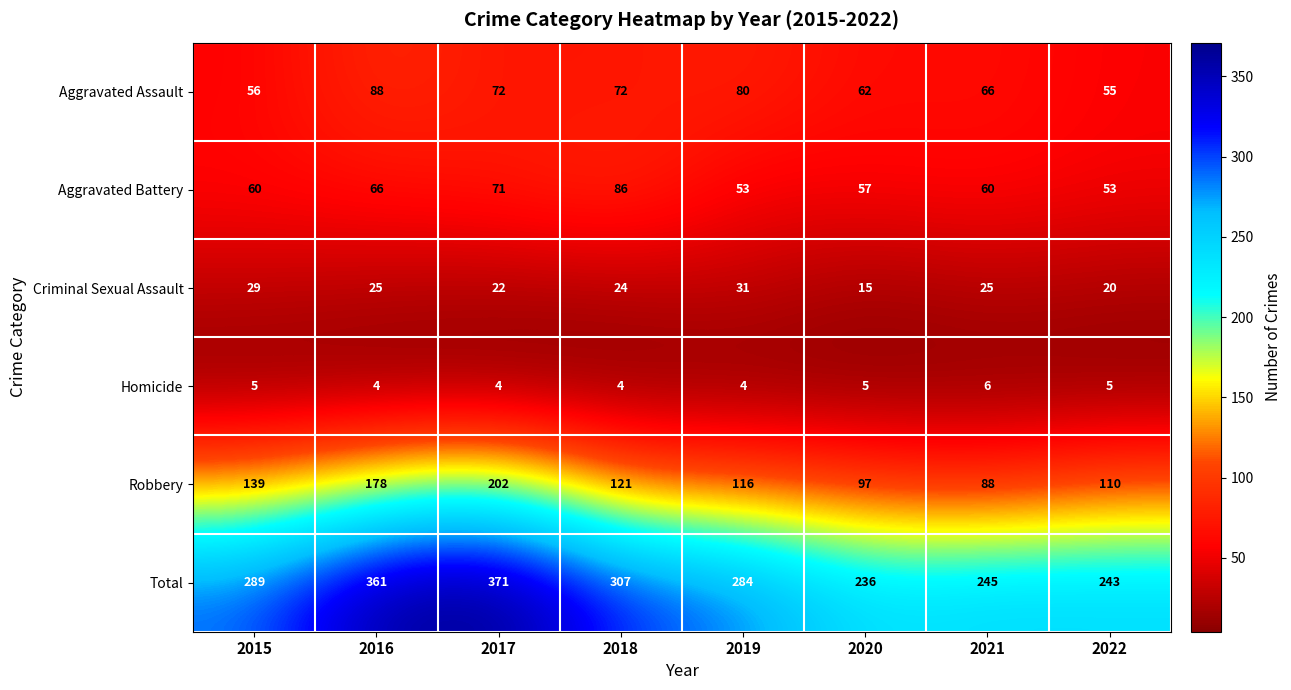

At 2017, list the series in order from largest to smallest.

Total, Robbery, Aggravated Assault, Aggravated Battery, Criminal Sexual Assault, Homicide